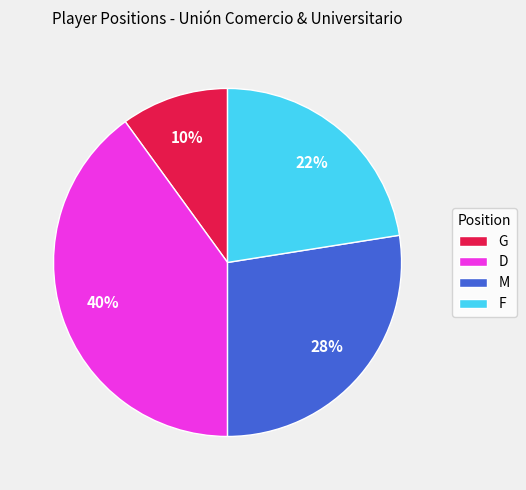

The M slice represents 36% of the pie. True or false?

False